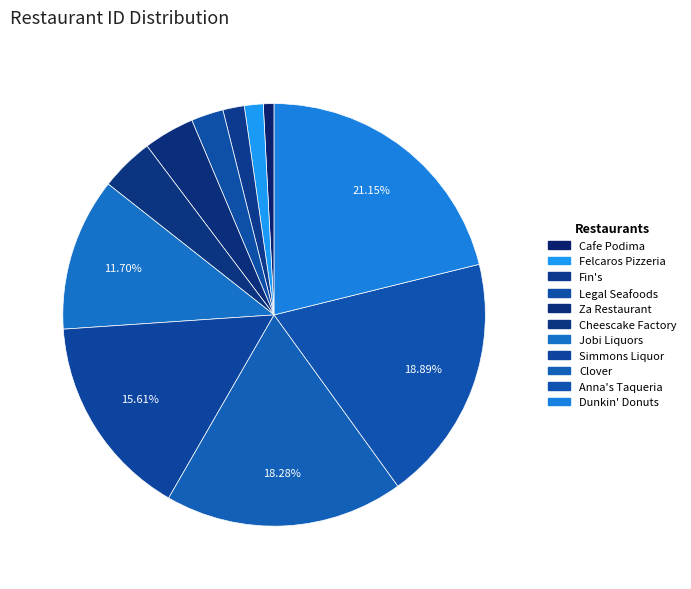

How many segments does this pie chart have?

11